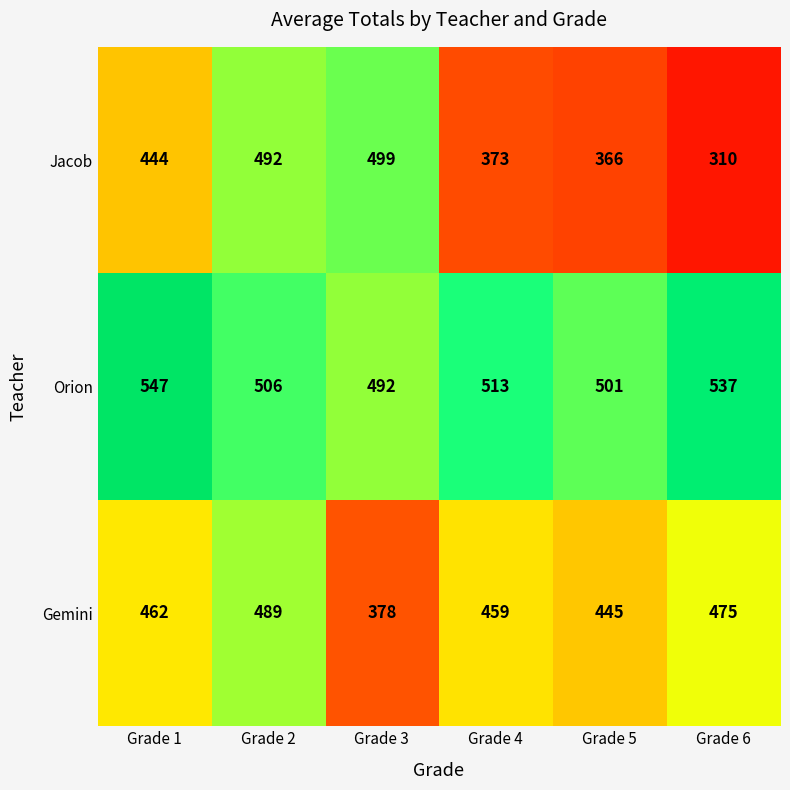

How many data points does each series have?

6